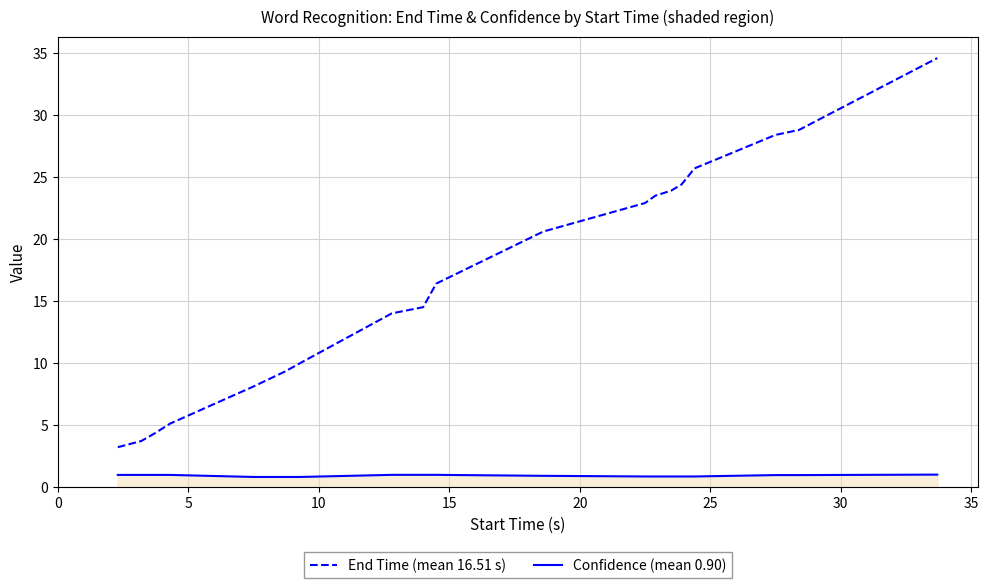

How many lines are shown in the chart?

2